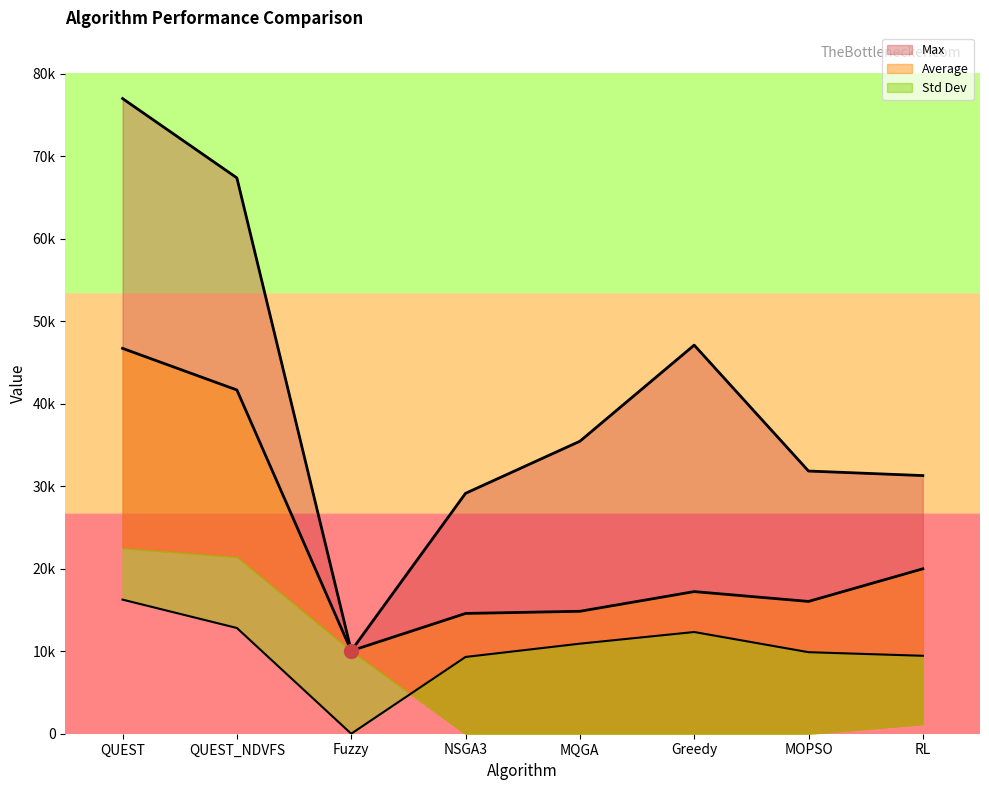

Does the chart have visible grid lines?

No